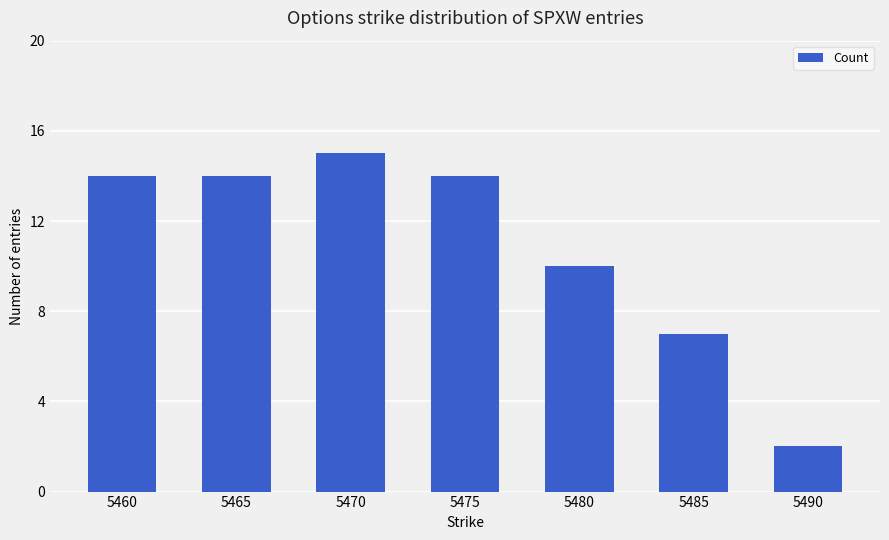

The chart shows a value of 10 at 5480. True or false?

True